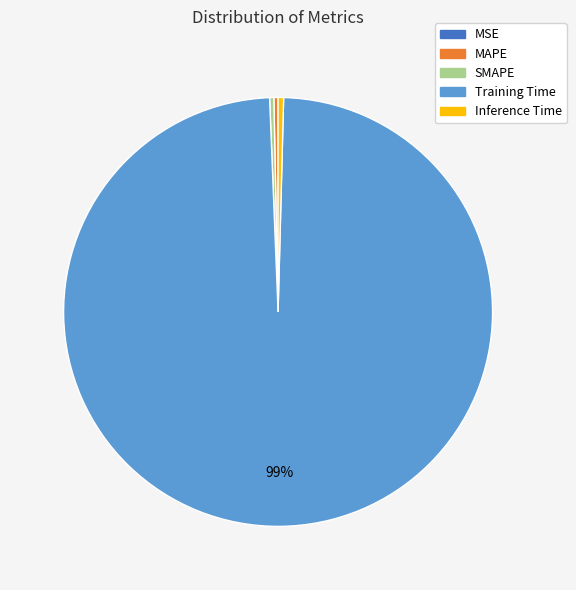

Is the sum of MAPE and Training Time greater than half?

Yes